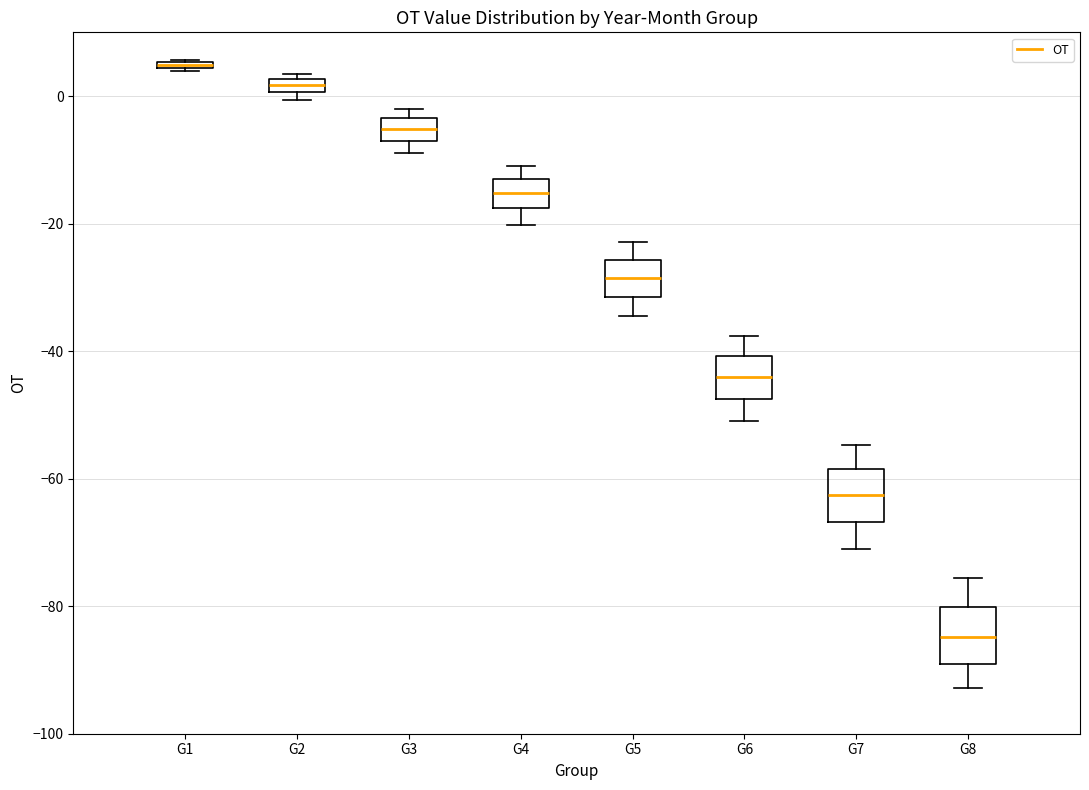

Where is the lower edge of the box for G6 on the y-axis? The values are not printed on the chart, so give them approximately, as read against the axis.

-48